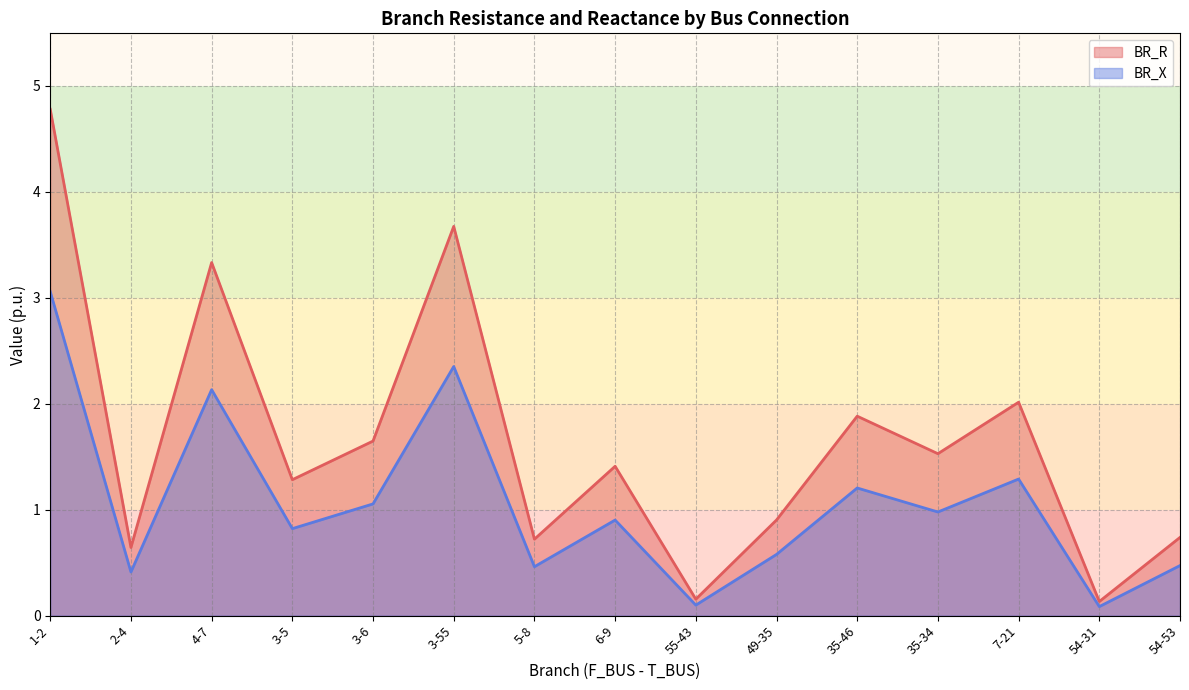

Is it true that BR_R equals 0.7 at 5-8?

True